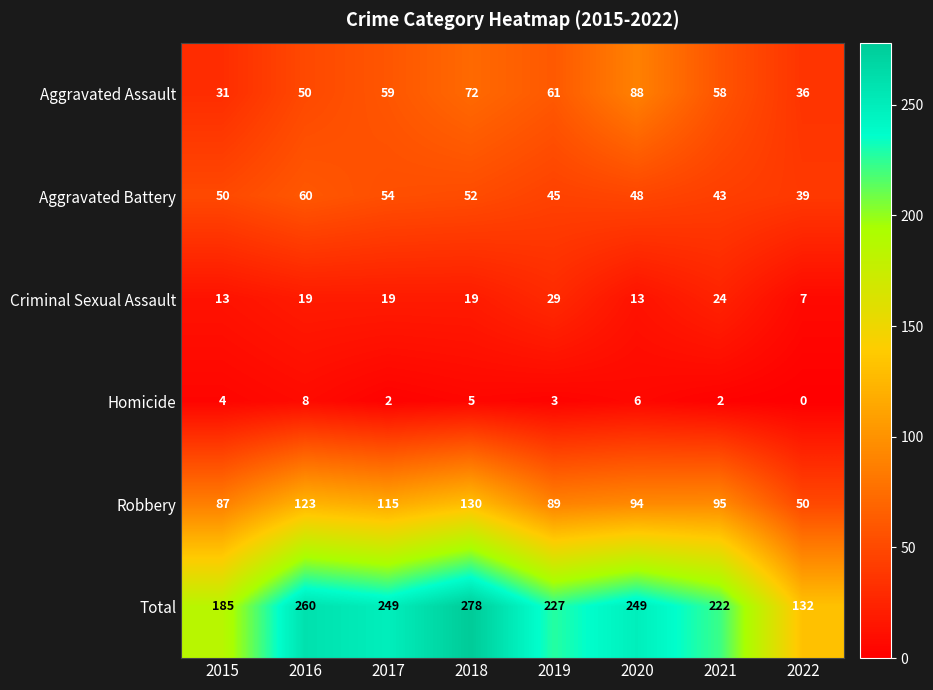

Count the number of data series in this chart.

6